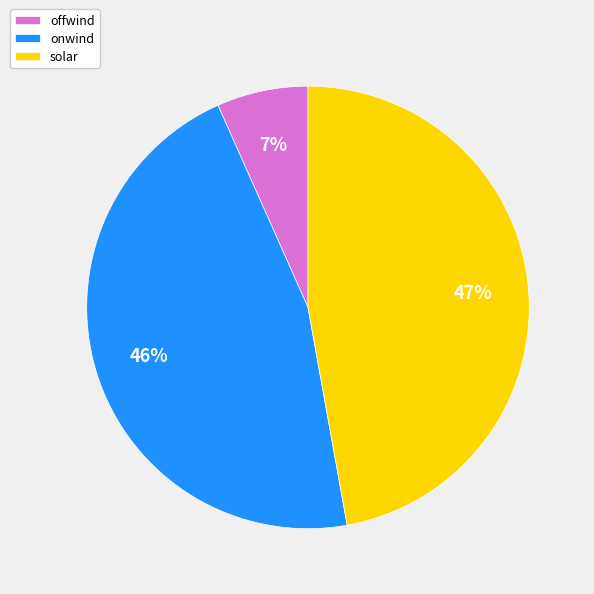

To the nearest percent, what is the difference between the largest and smallest slice percentages?

40%